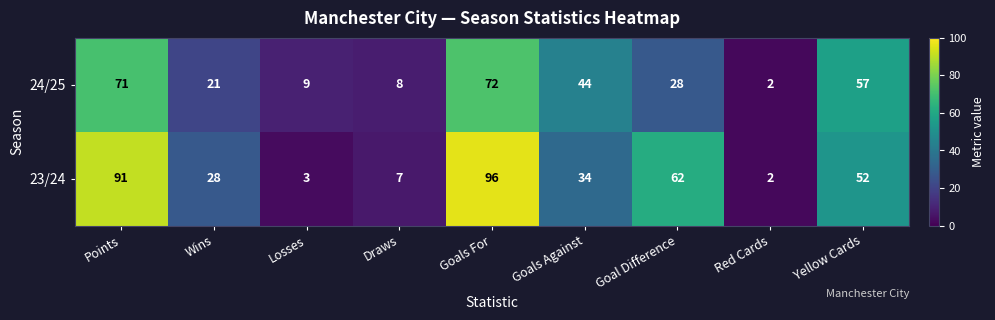

Is it true that 24/25 equals 71 at Points?

True